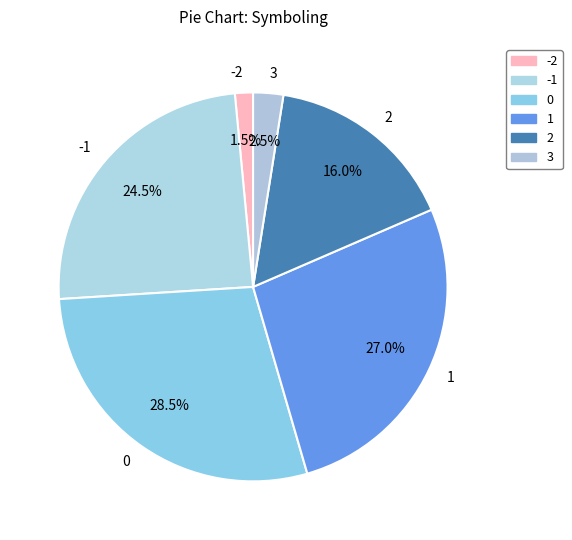

How many segments does this pie chart have?

6